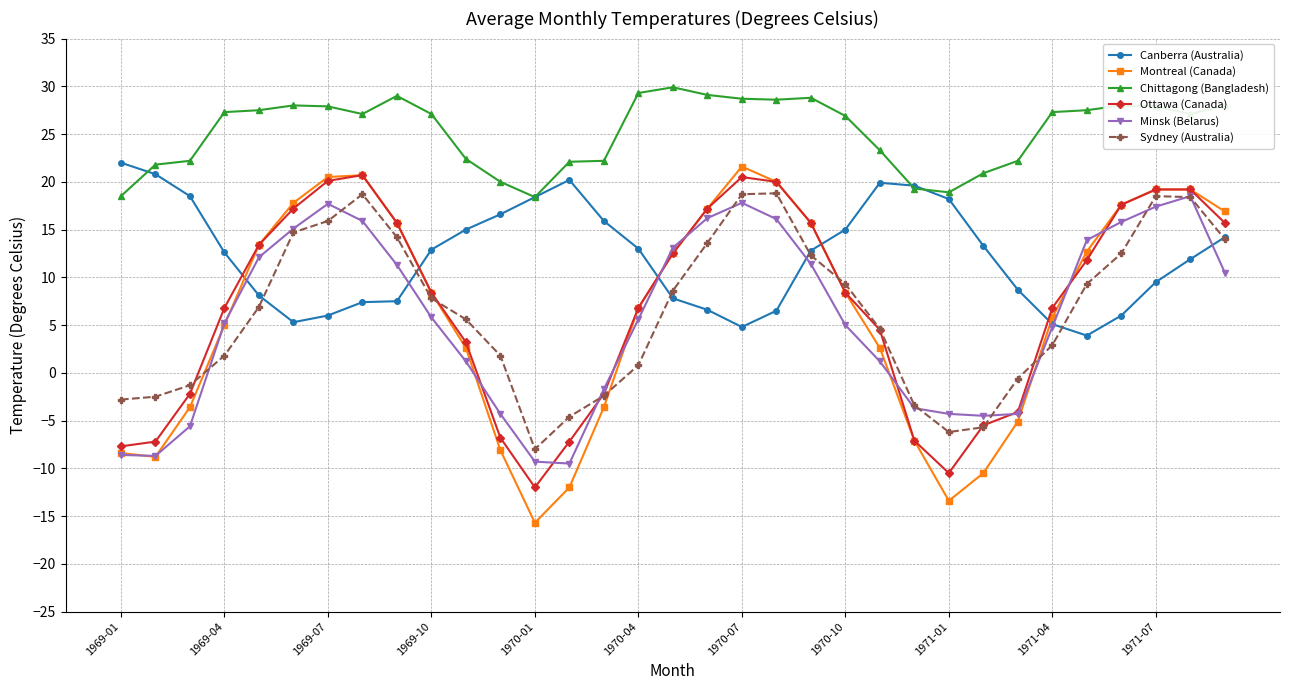

True or false: Chittagong (Bangladesh) and Sydney (Australia) cross at least once.

False